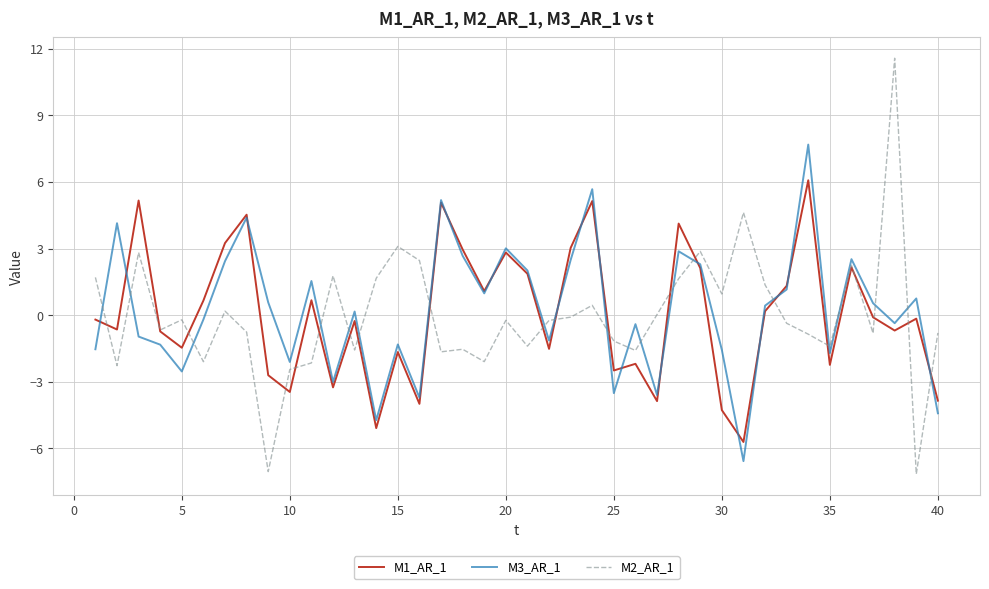

Rank the series by their maximum value, from lowest to highest.

M1_AR_1, M3_AR_1, M2_AR_1